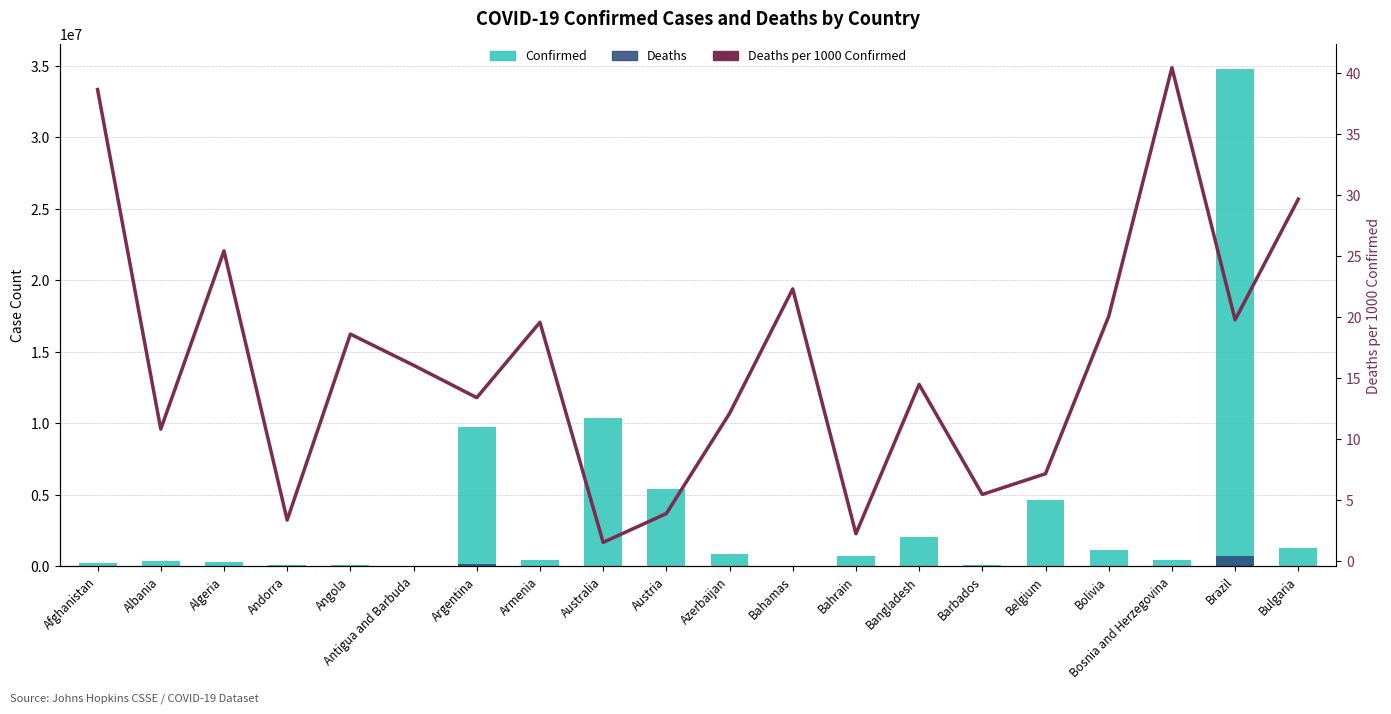

True or false: Confirmed has a value of 37364.0 at Bahamas.

True